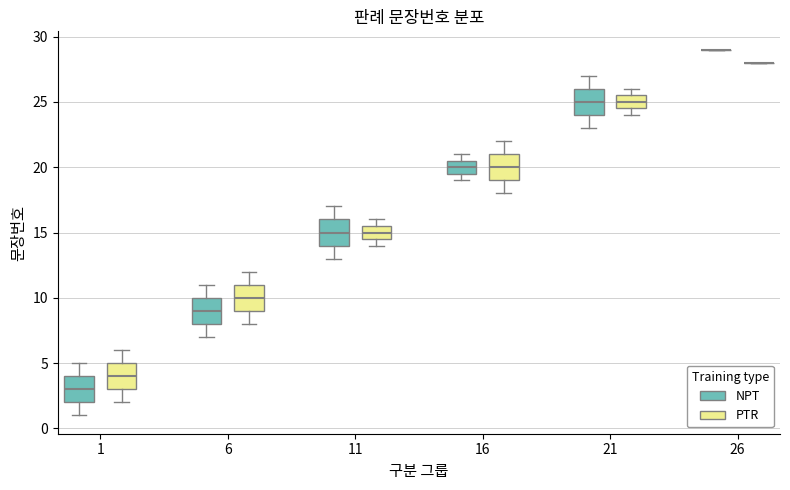

Where does the upper whisker of the box for 1 (PTR) end on the y-axis? The values are not printed on the chart, so give them approximately, as read against the axis.

6.0